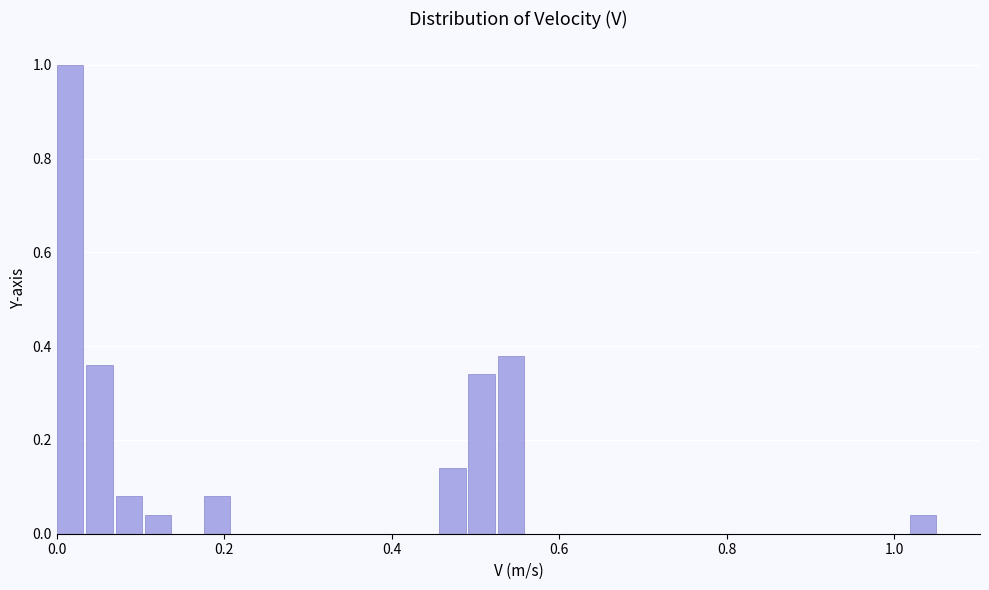

Read against the x-axis, roughly where is the centre of the tallest bar?

0.02